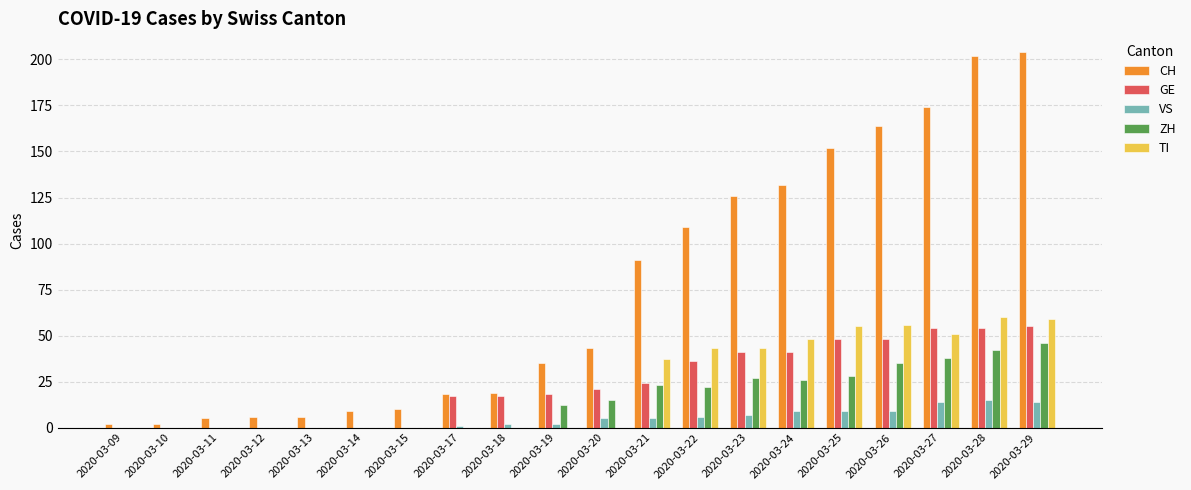

Is the value of ZH at 2020-03-26 greater than the value of VS at 2020-03-26?

Yes